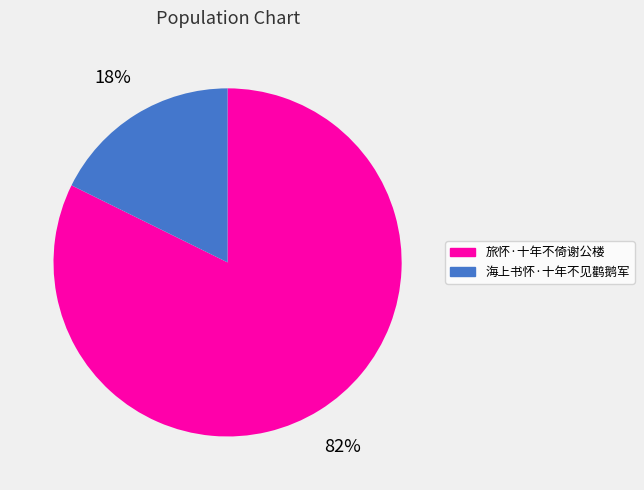

To the nearest percent, what is the combined percentage of 旅怀·十年不倚谢公楼 and 海上书怀·十年不见鹳鹅军?

100%